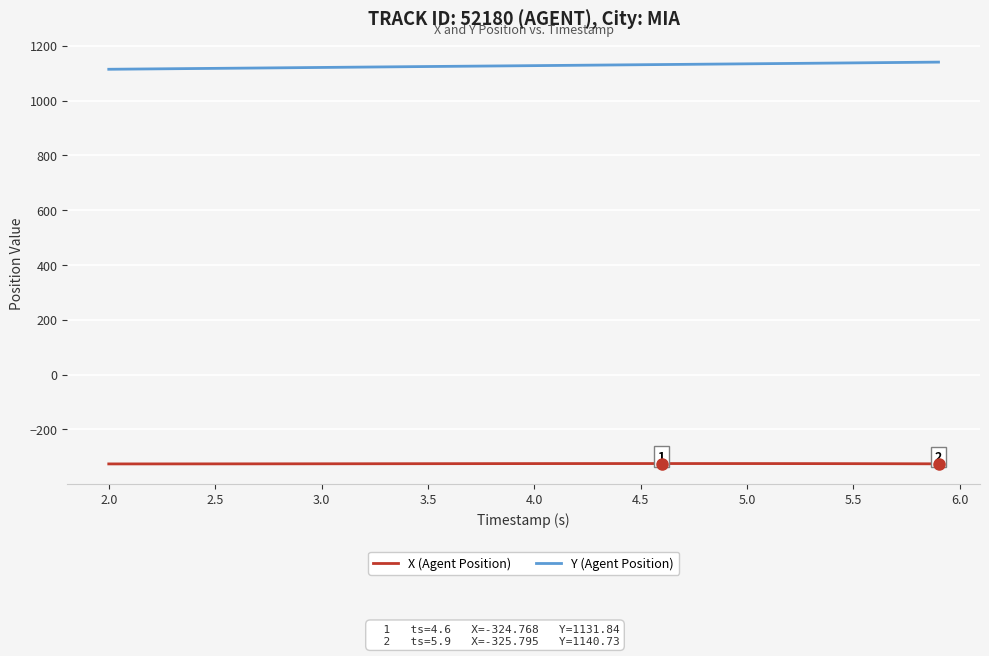

True or false: Y (Agent Position) and X (Agent Position) intersect in this chart.

False